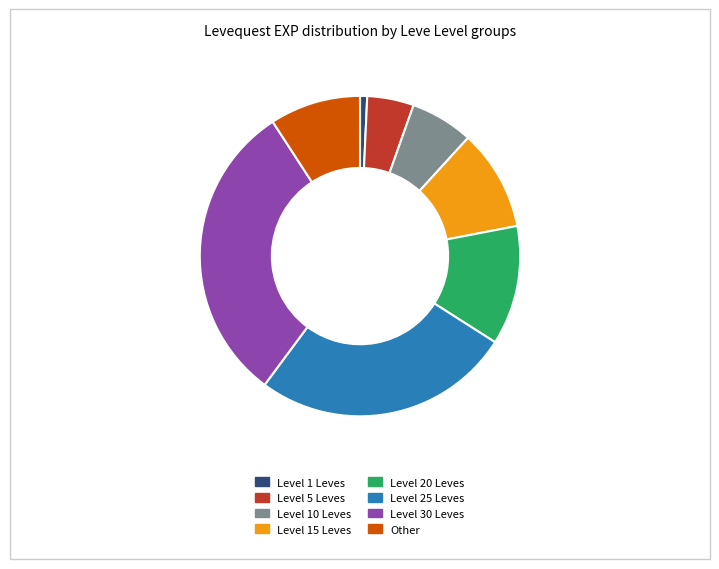

Is there a majority slice in this chart?

No